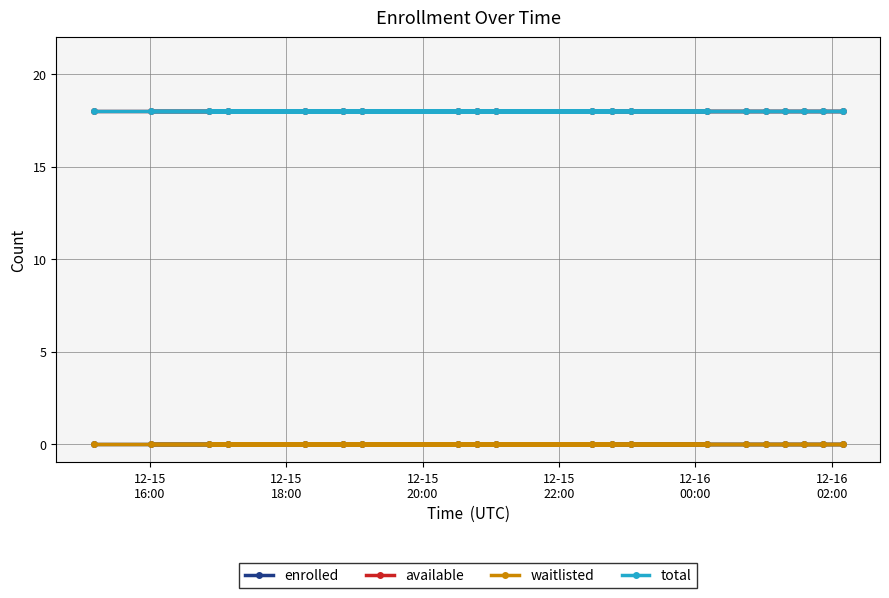

True or false: available has more than 1 points higher than both neighbors.

False